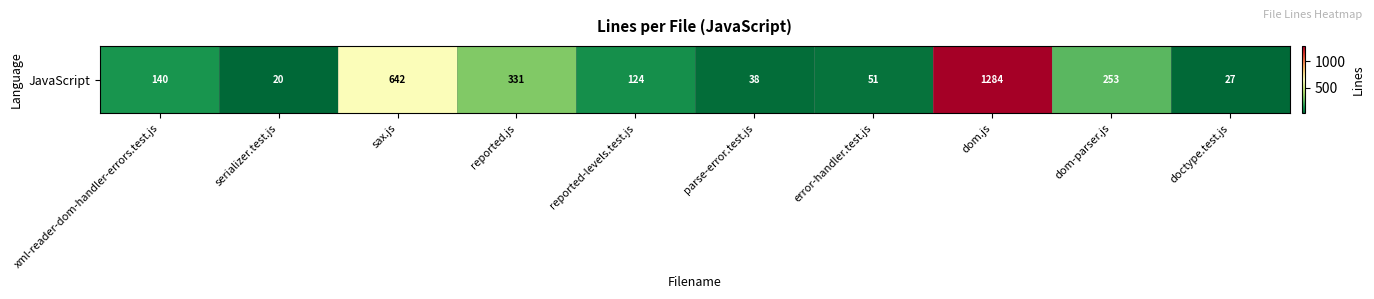

What is the difference between the maximum and minimum values?

1264